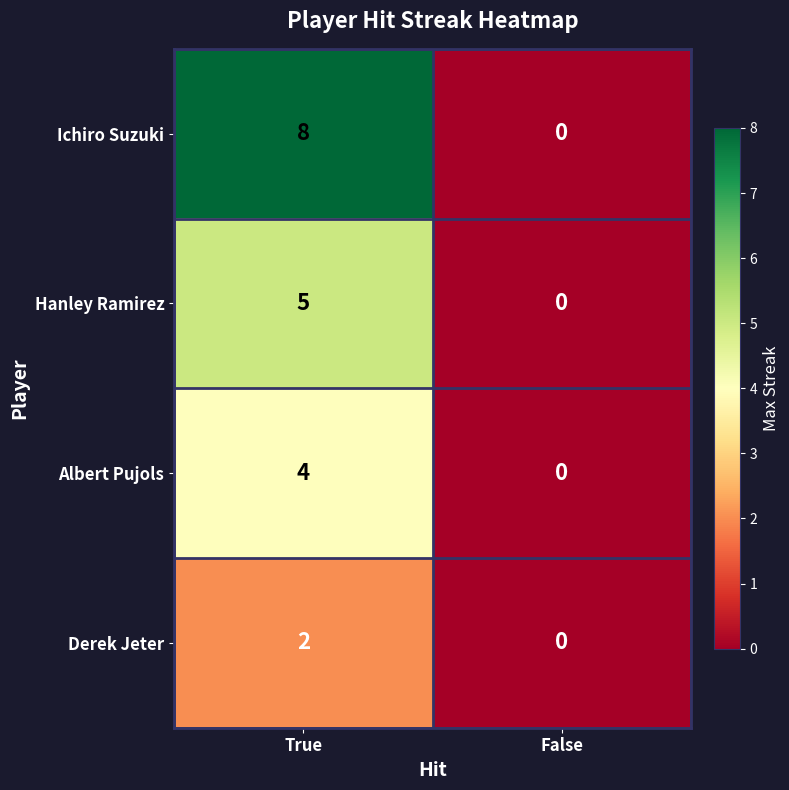

The Ichiro Suzuki series shows -3 at False. True or false?

False